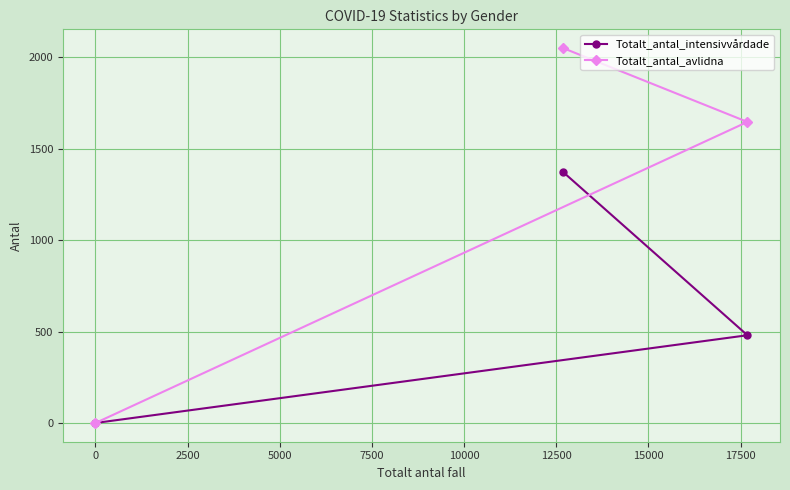

What is the value of the Totalt_antal_avlidna point at the 2nd from the left?

2051